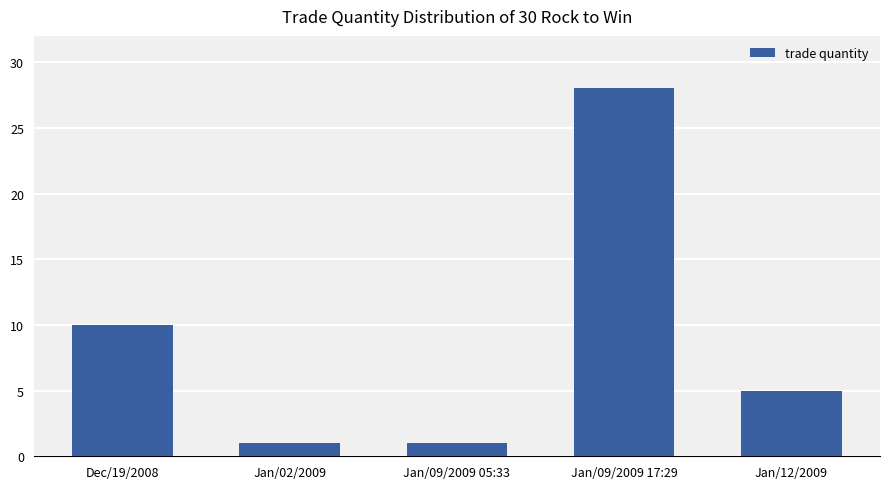

Reading left to right, extract all data points from this chart.

Dec/19/2008=10	Jan/02/2009=1	Jan/09/2009 05:33=1	Jan/09/2009 17:29=28	Jan/12/2009=5